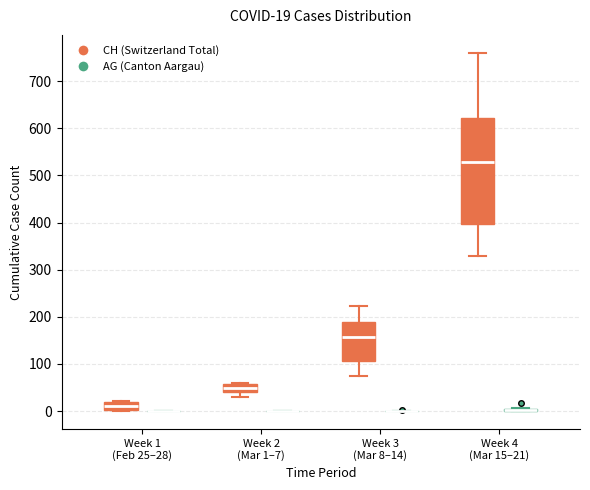

Comparing the boxes themselves (not the whiskers), which one is the tallest?

Week 4 (Mar 15–21) (CH (Switzerland Total))